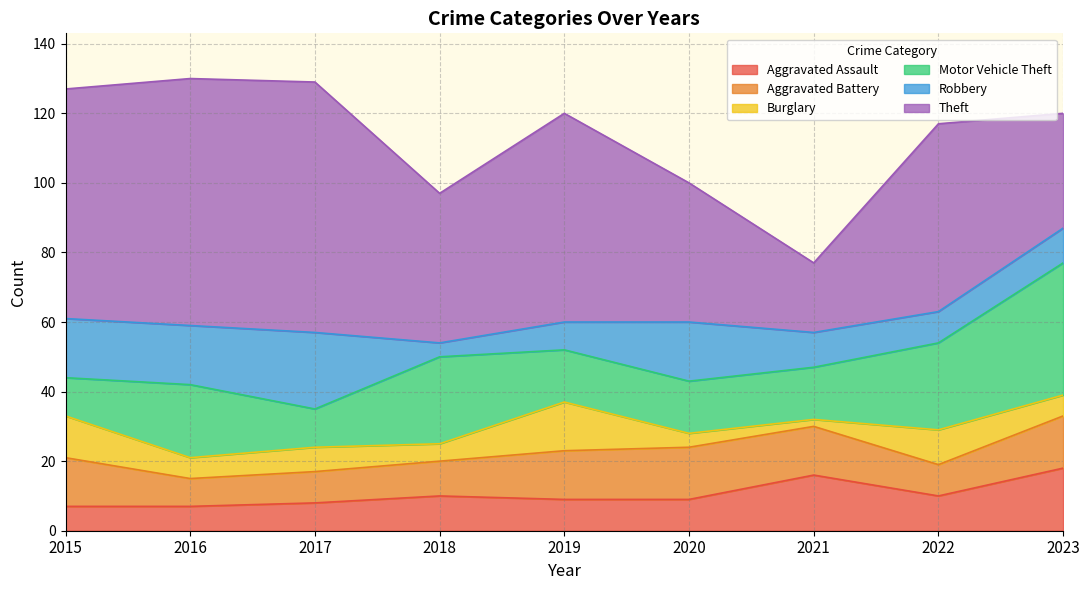

What is the difference between the second highest and second lowest values in the Motor Vehicle Theft series?

14